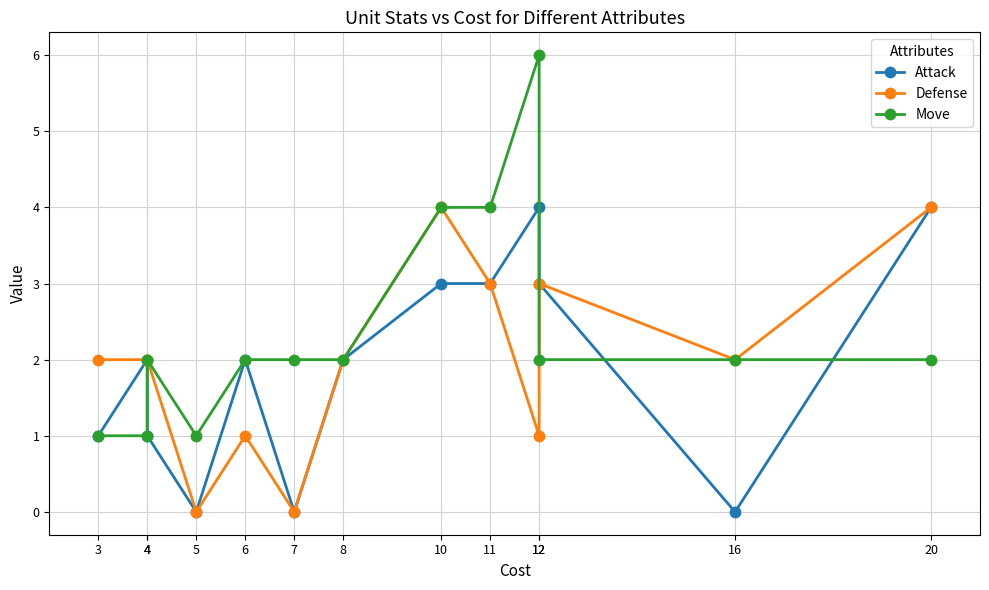

Rank the series by their average value, from lowest to highest.

Attack, Defense, Move